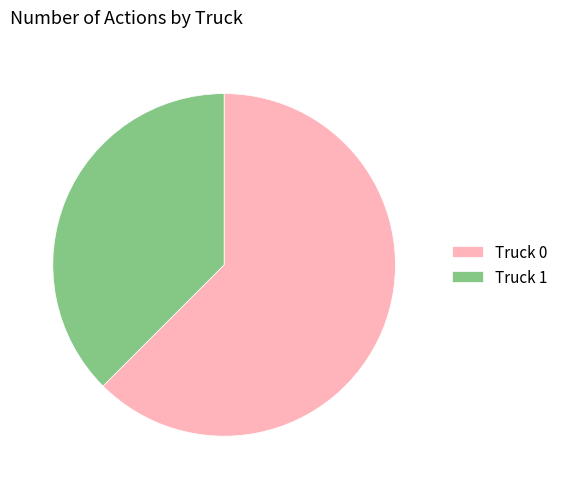

True or false: Truck 0 accounts for 71% of the total.

False